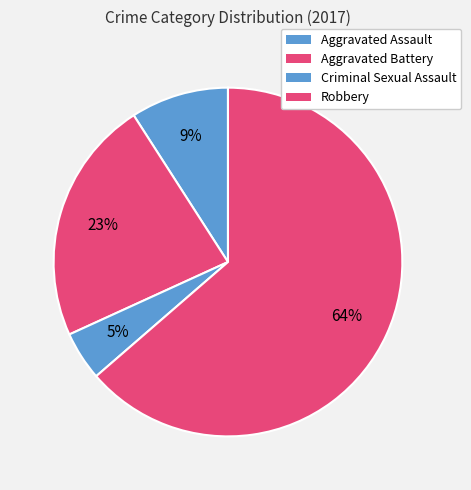

To the nearest percent, what portion does Aggravated Assault represent?

9%